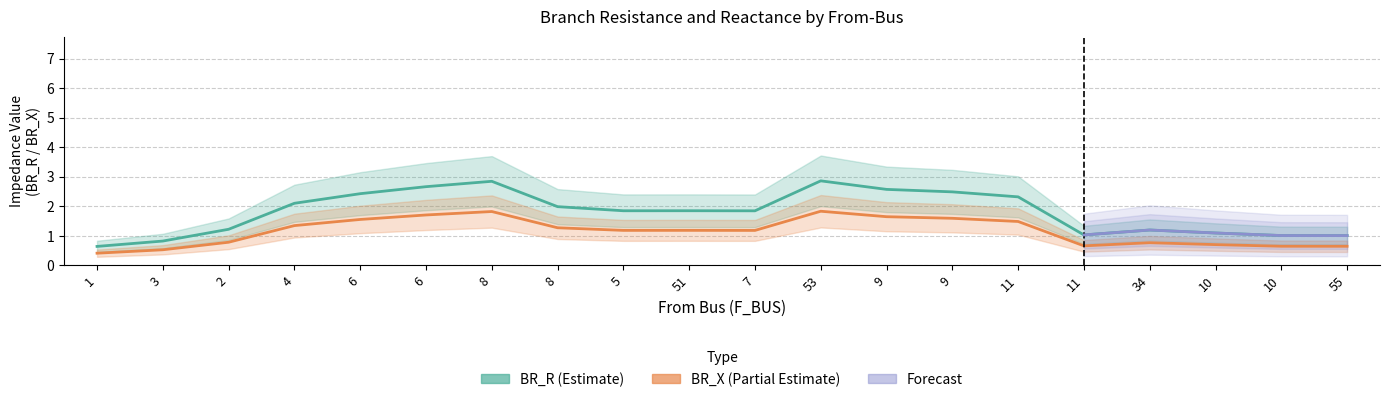

List the series in order of their overall mean, lowest first.

BR_X, BR_R